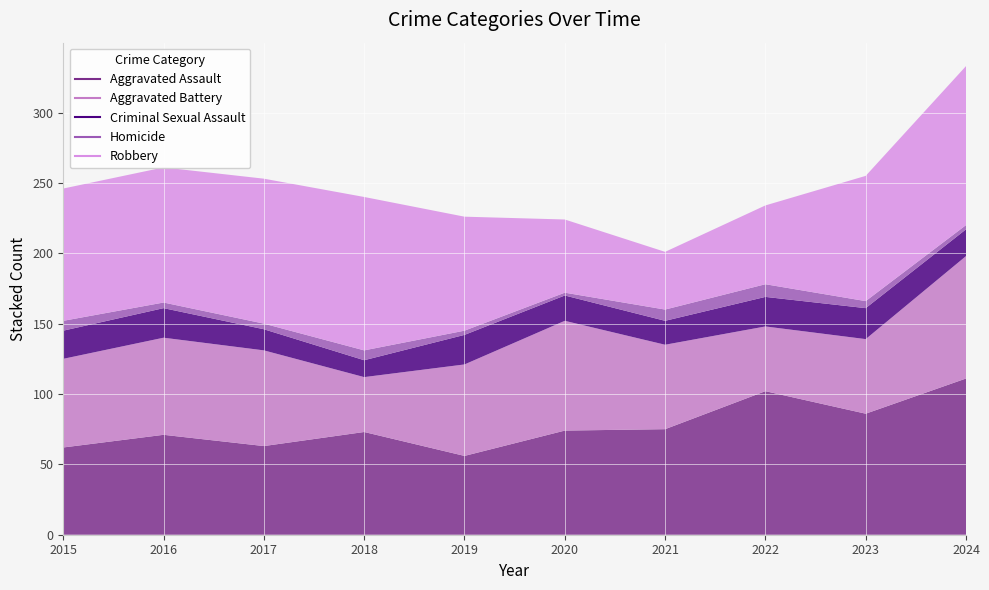

At which category does Aggravated Assault reach its first local valley?

2017